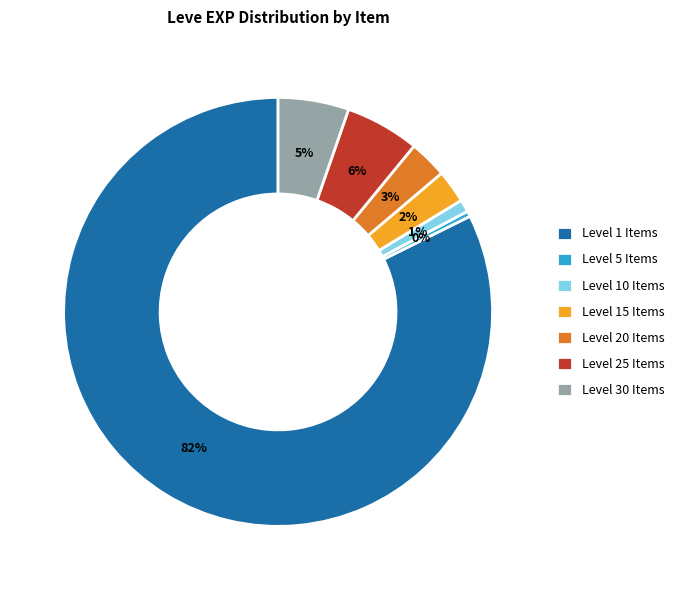

Combined, do Level 15 Items and Level 20 Items account for over 50%?

No